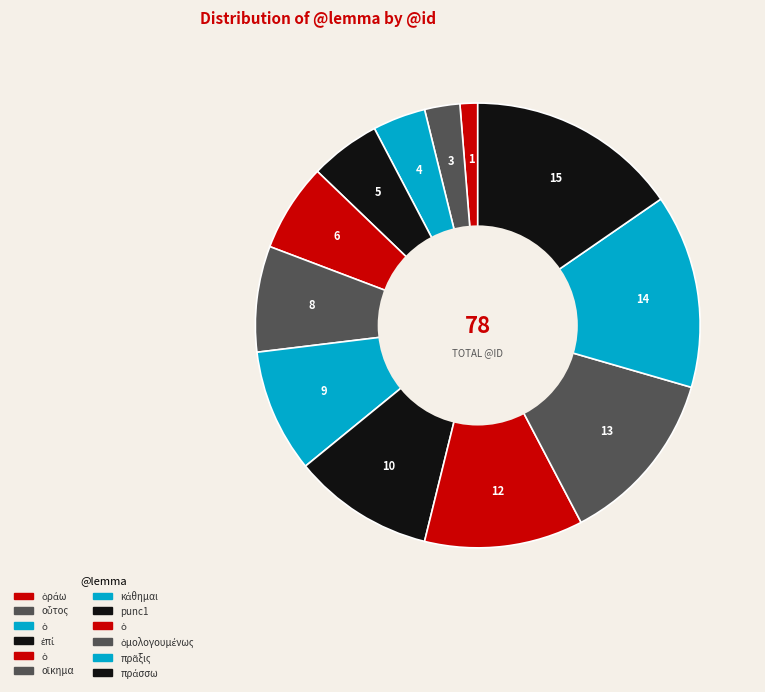

How many slices are in this pie chart?

12